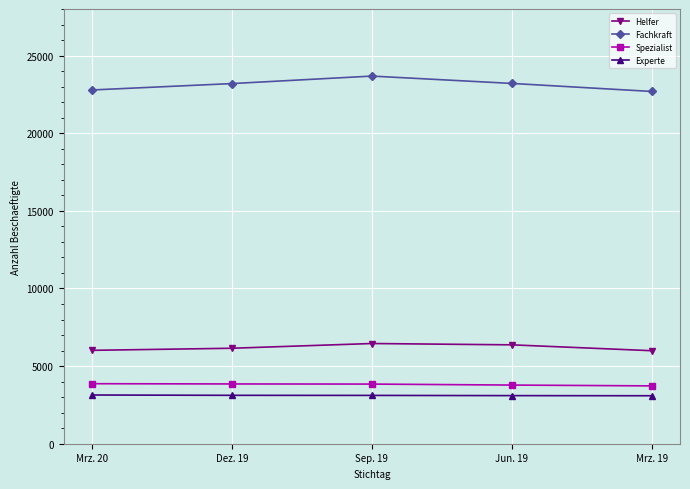

Which label corresponds to the largest value in the chart?

Sep. 19